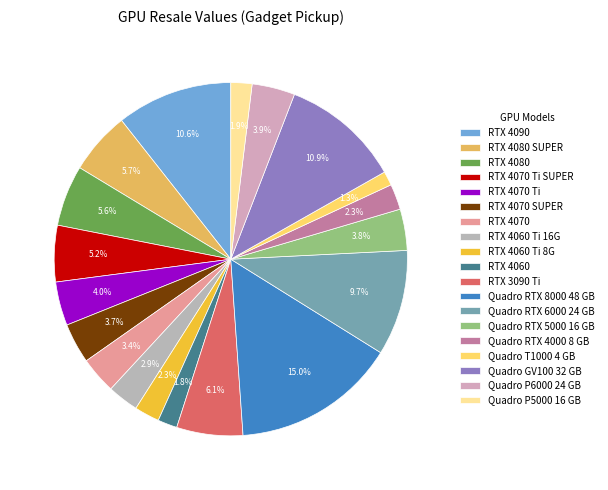

To the nearest percent, what portion does Quadro RTX 6000 24 GB represent?

10%